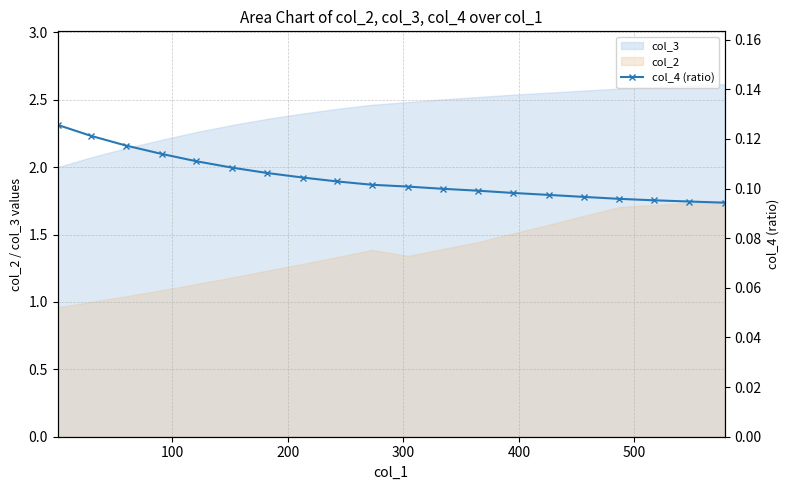

True or false: col_3 and col_2 cross at least once.

False